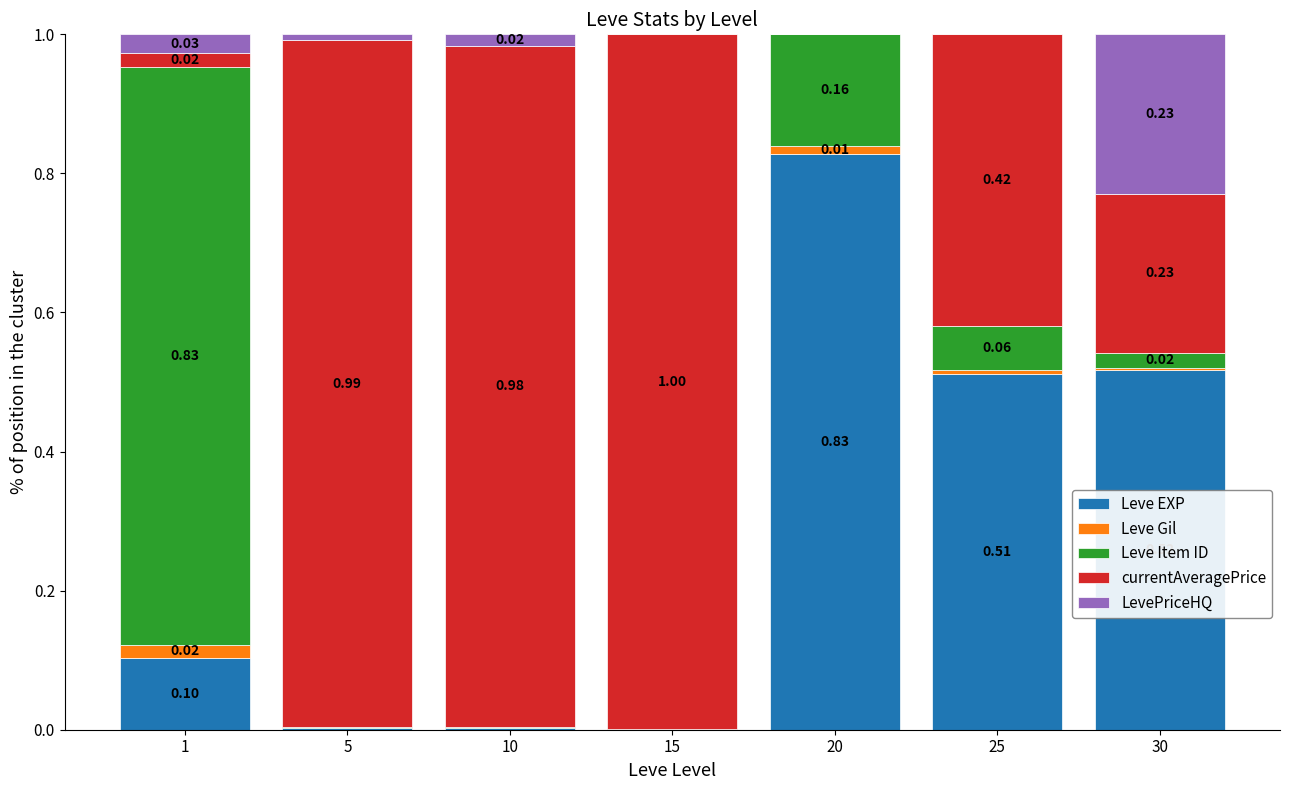

At how many categories does at least one series exceed 0?

7